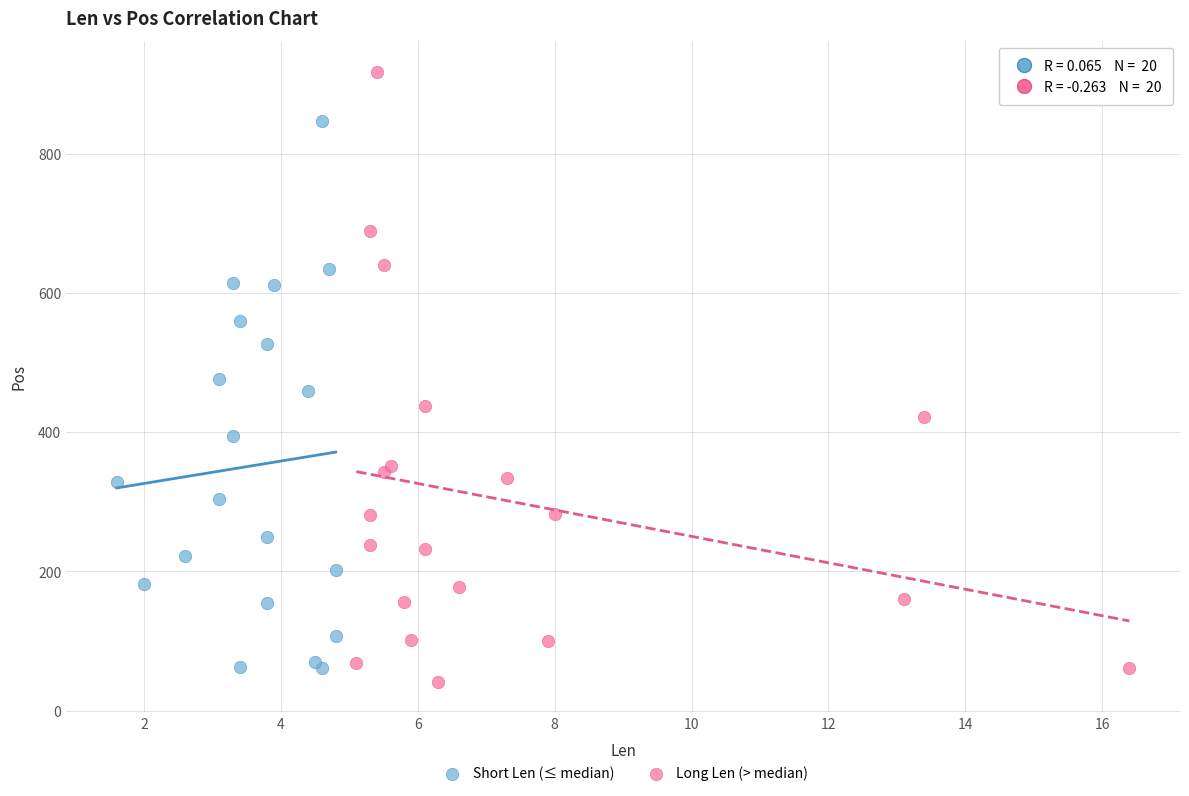

What are all the series names shown in the legend?

Short Len (≤ median), Long Len (> median)